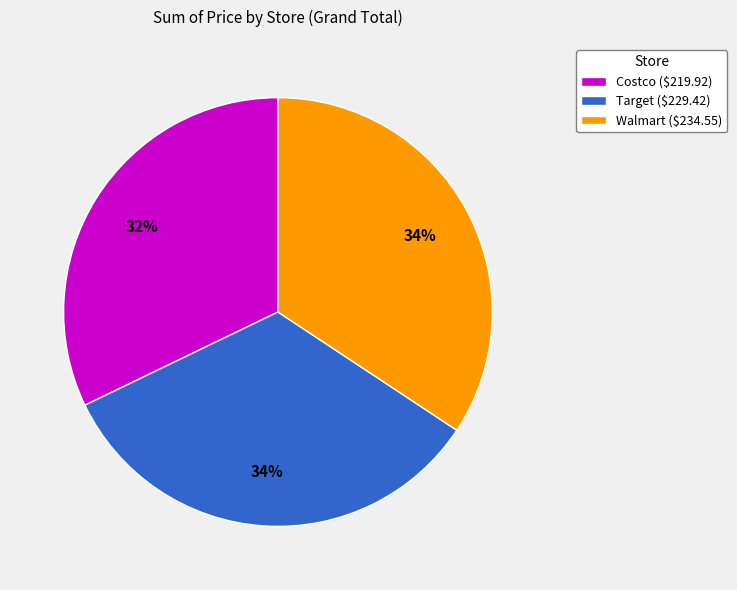

True or false: Walmart ($234.55) accounts for 22% of the total.

False